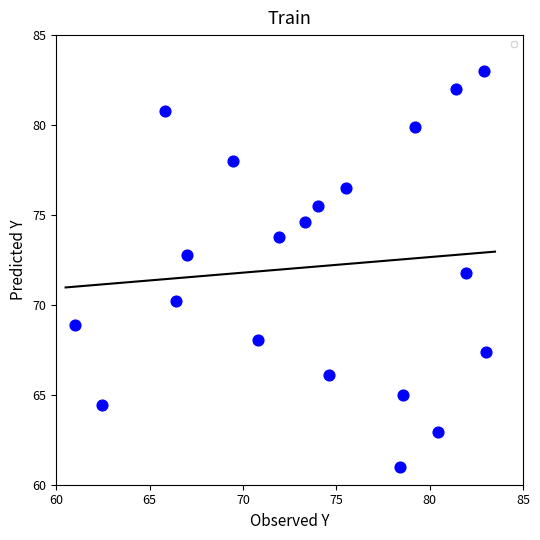

What is the range of Y values (max minus min)?

22.0